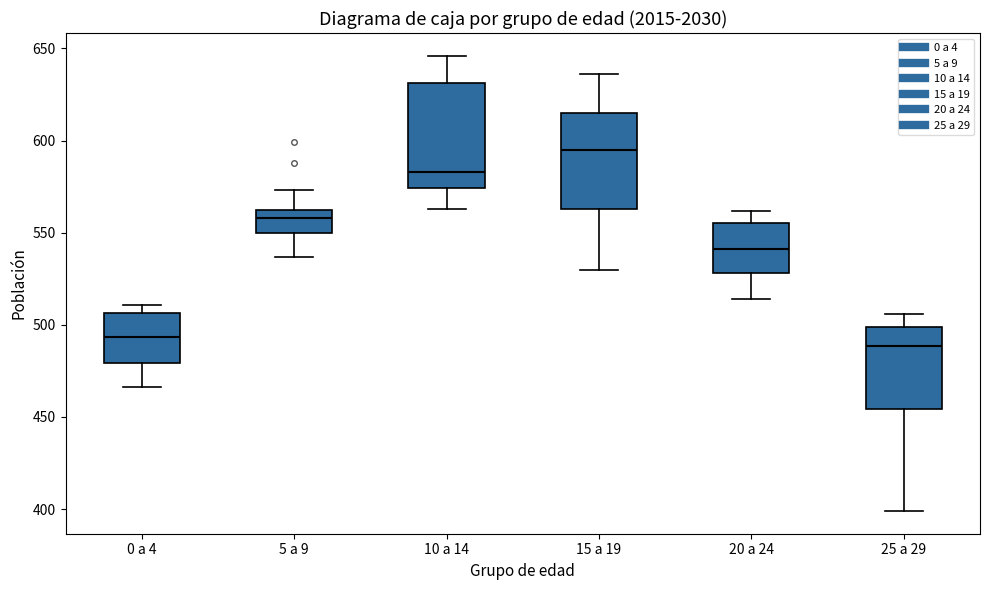

Which box's median line is the highest?

15 a 19